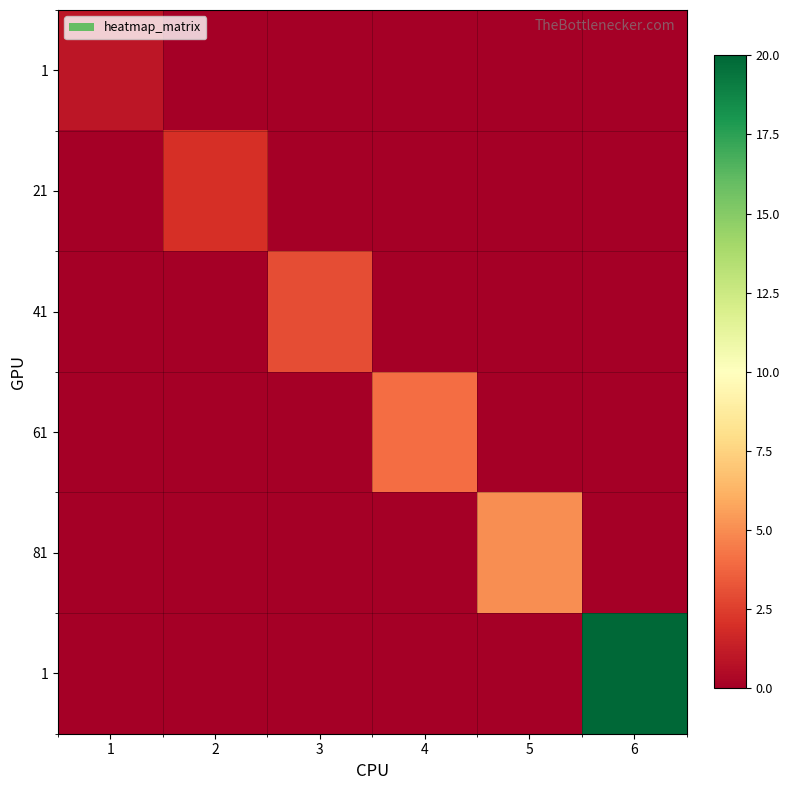

At how many categories does at least one series exceed 7?

1